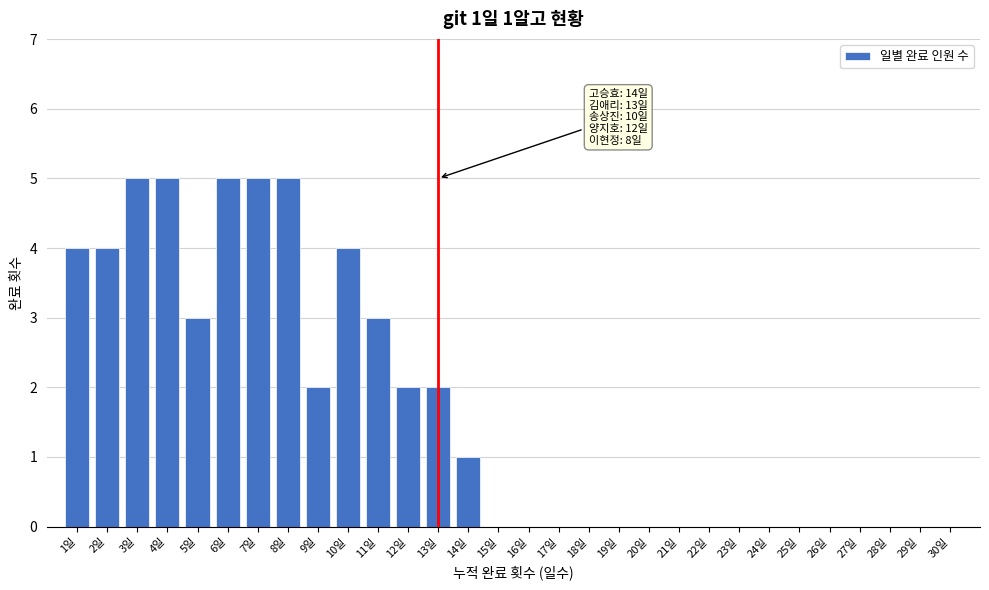

Reading left to right, transcribe all the data shown in this chart.

1일=4	2일=4	3일=5	4일=5	5일=3	6일=5	7일=5	8일=5	9일=2	10일=4	11일=3	12일=2	13일=2	14일=1	15일=0	16일=0	17일=0	18일=0	19일=0	20일=0	21일=0	22일=0	23일=0	24일=0	25일=0	26일=0	27일=0	28일=0	29일=0	30일=0